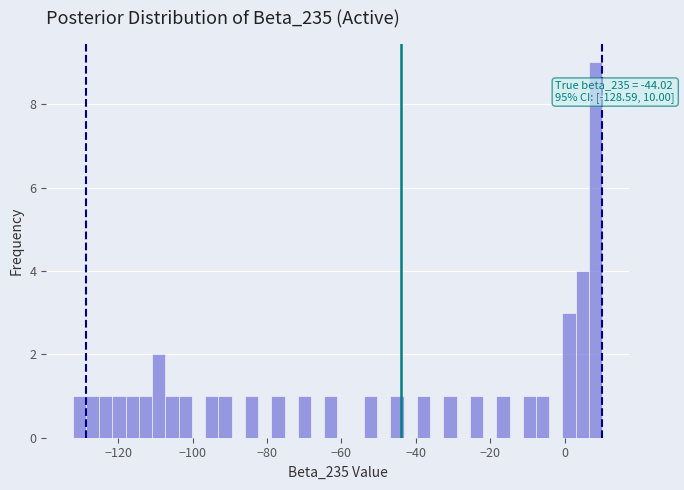

Around what value on the x-axis is the tallest bar? Give the approximate position of its centre, as read against the axis.

8